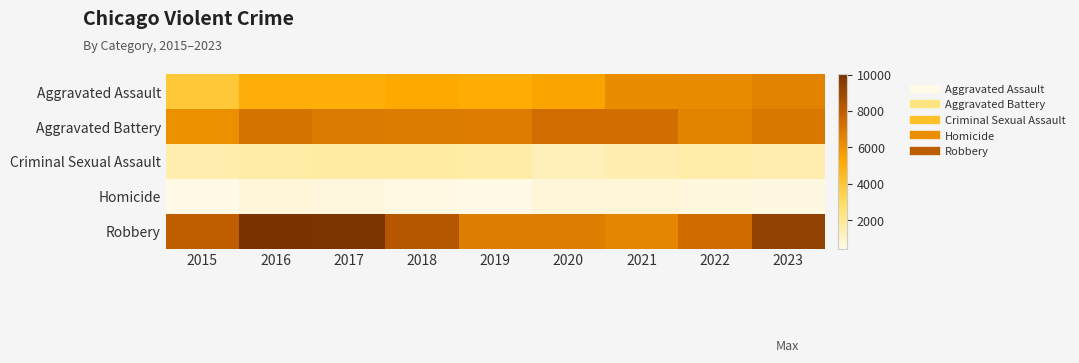

List the series in order of their peak value, highest first.

Robbery, Aggravated Battery, Aggravated Assault, Criminal Sexual Assault, Homicide